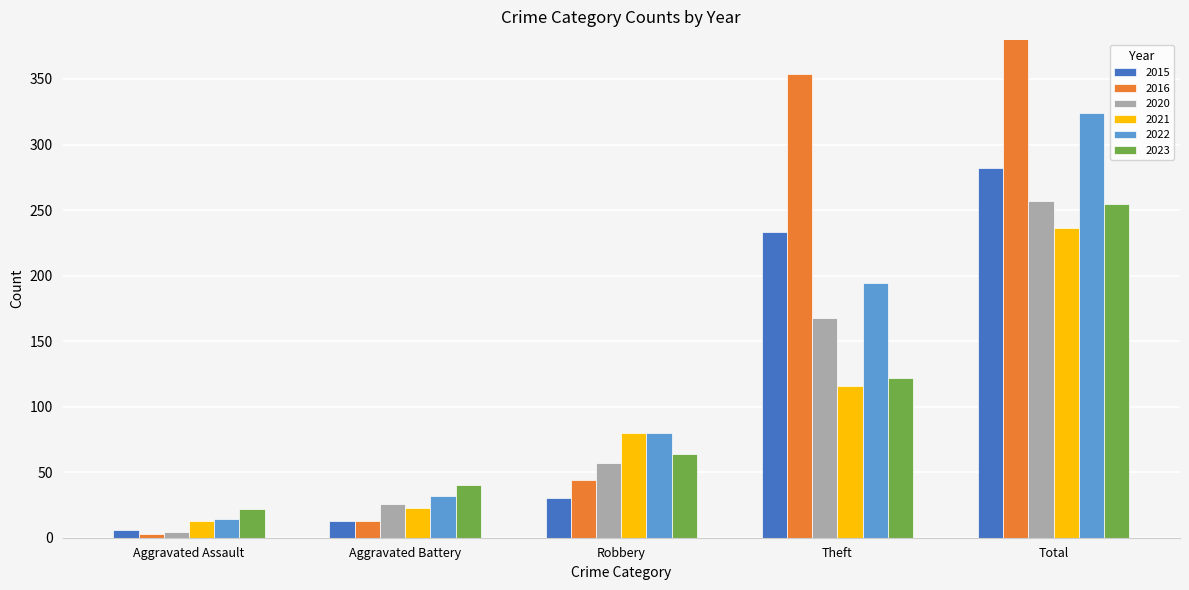

List the series in order of their peak value, highest first.

2016, 2022, 2015, 2020, 2023, 2021